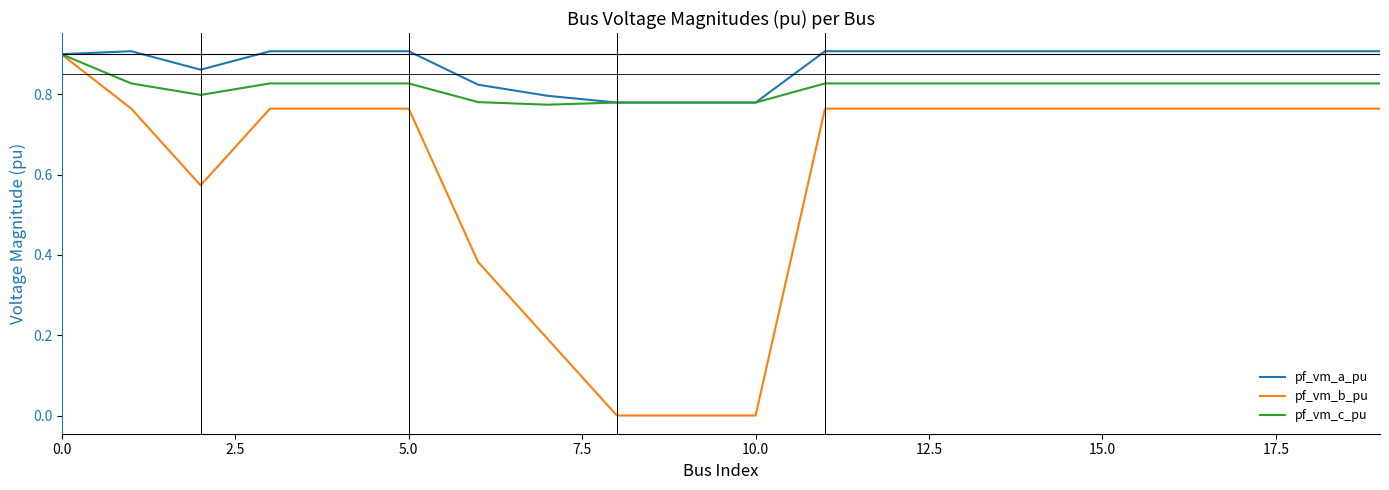

List the series in order of their overall mean, lowest first.

pf_vm_b_pu, pf_vm_c_pu, pf_vm_a_pu